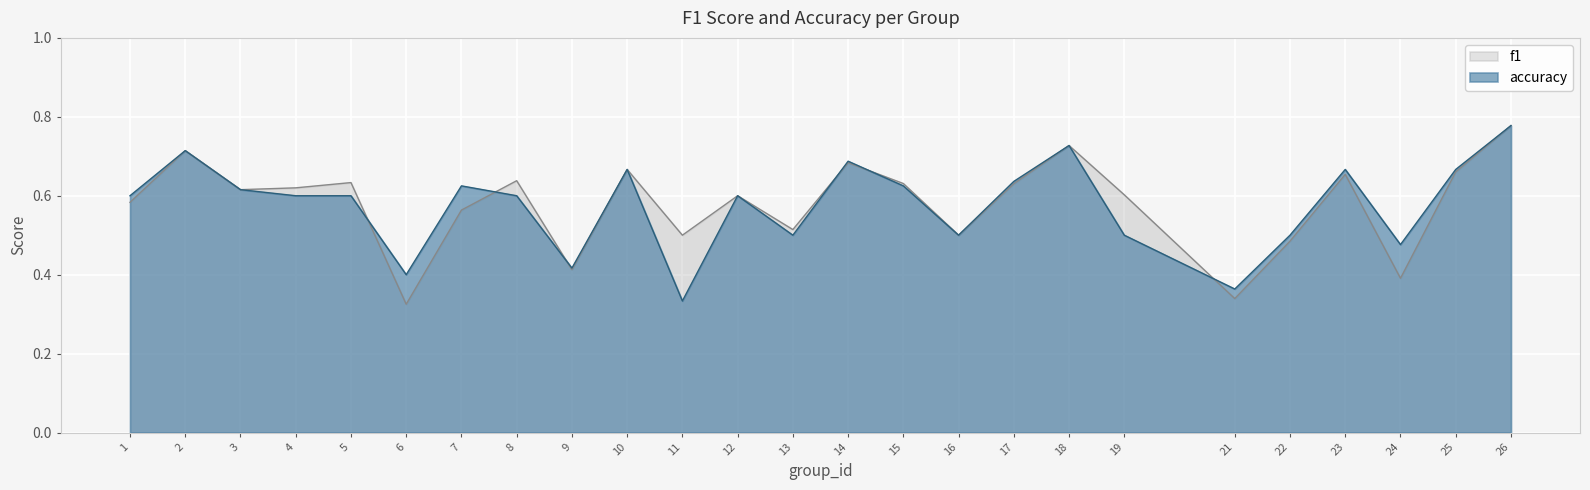

Does the chart display data point markers on the line(s)?

No